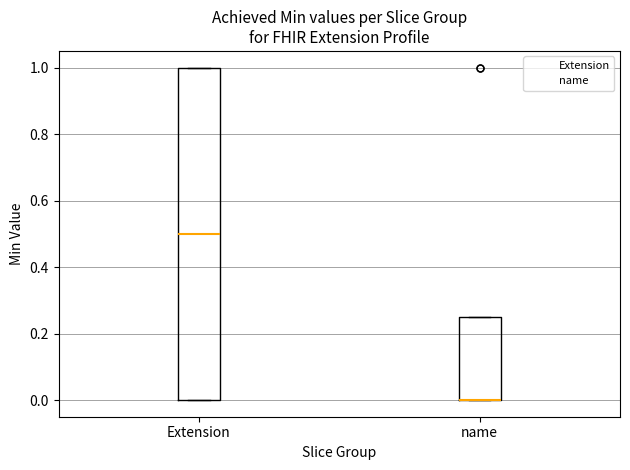

Comparing the boxes themselves (not the whiskers), which one is the tallest?

Extension